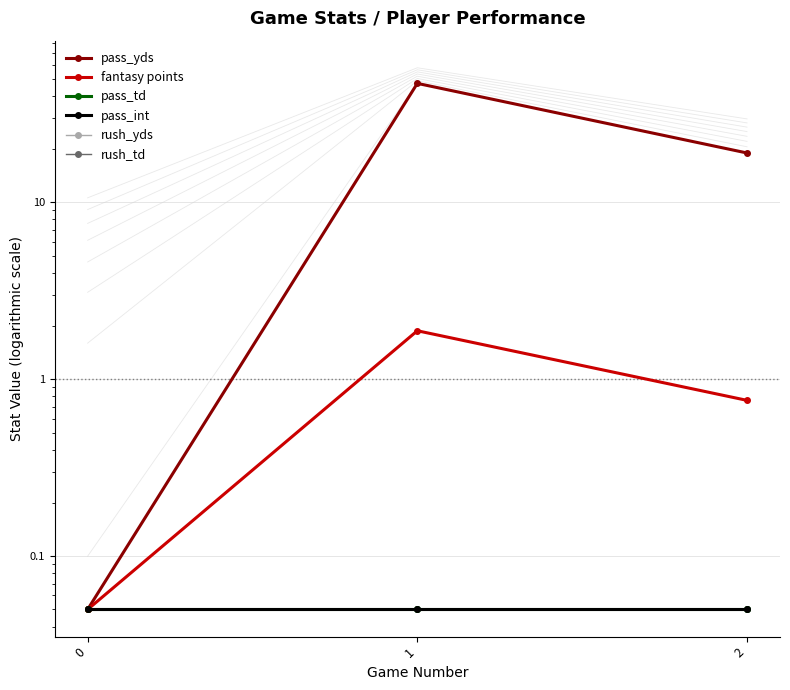

Which series has the largest total across all categories?

pass_yds